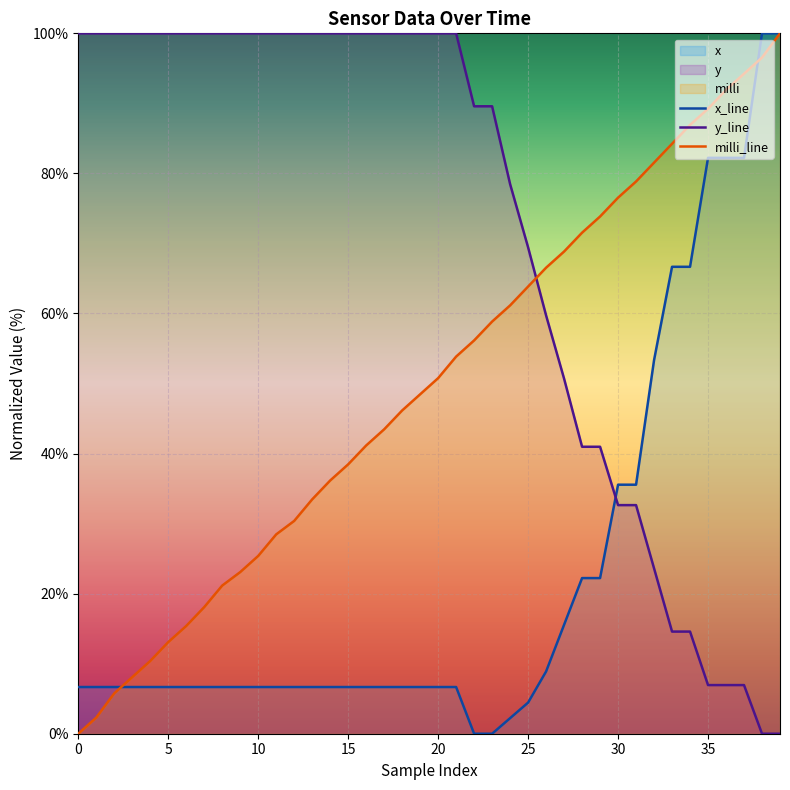

What is the average value of the y_line series?

71.5